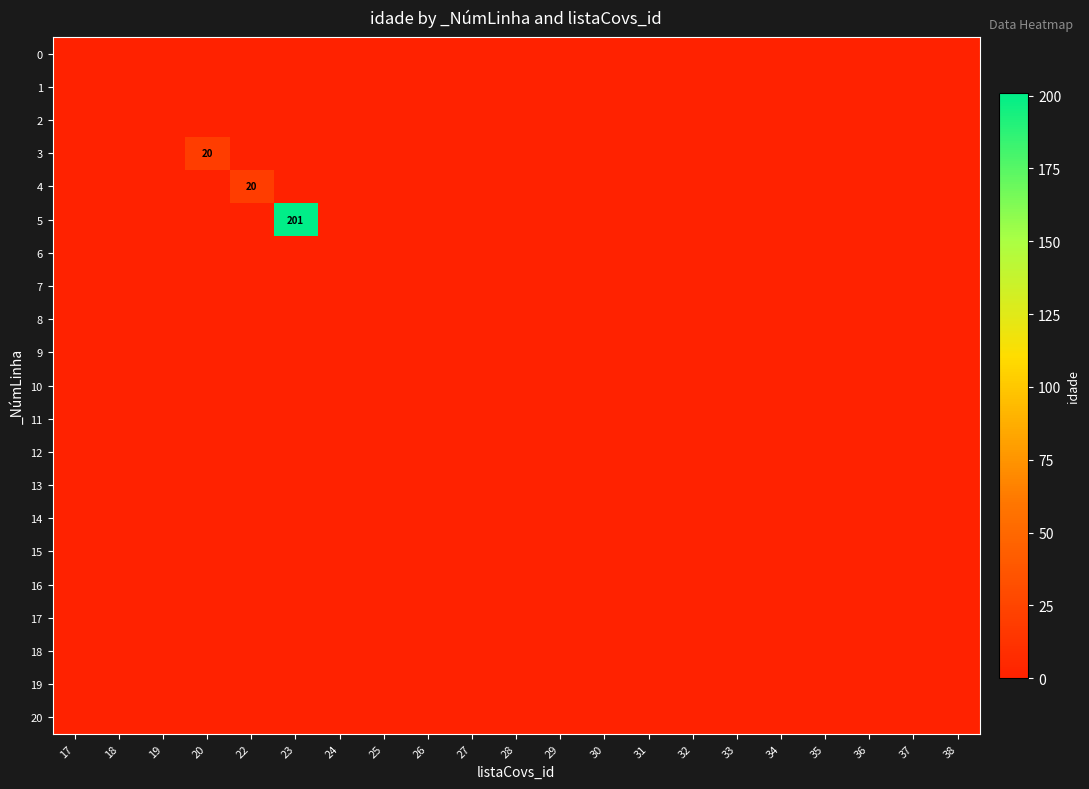

At which category is the sum across all series the highest?

23